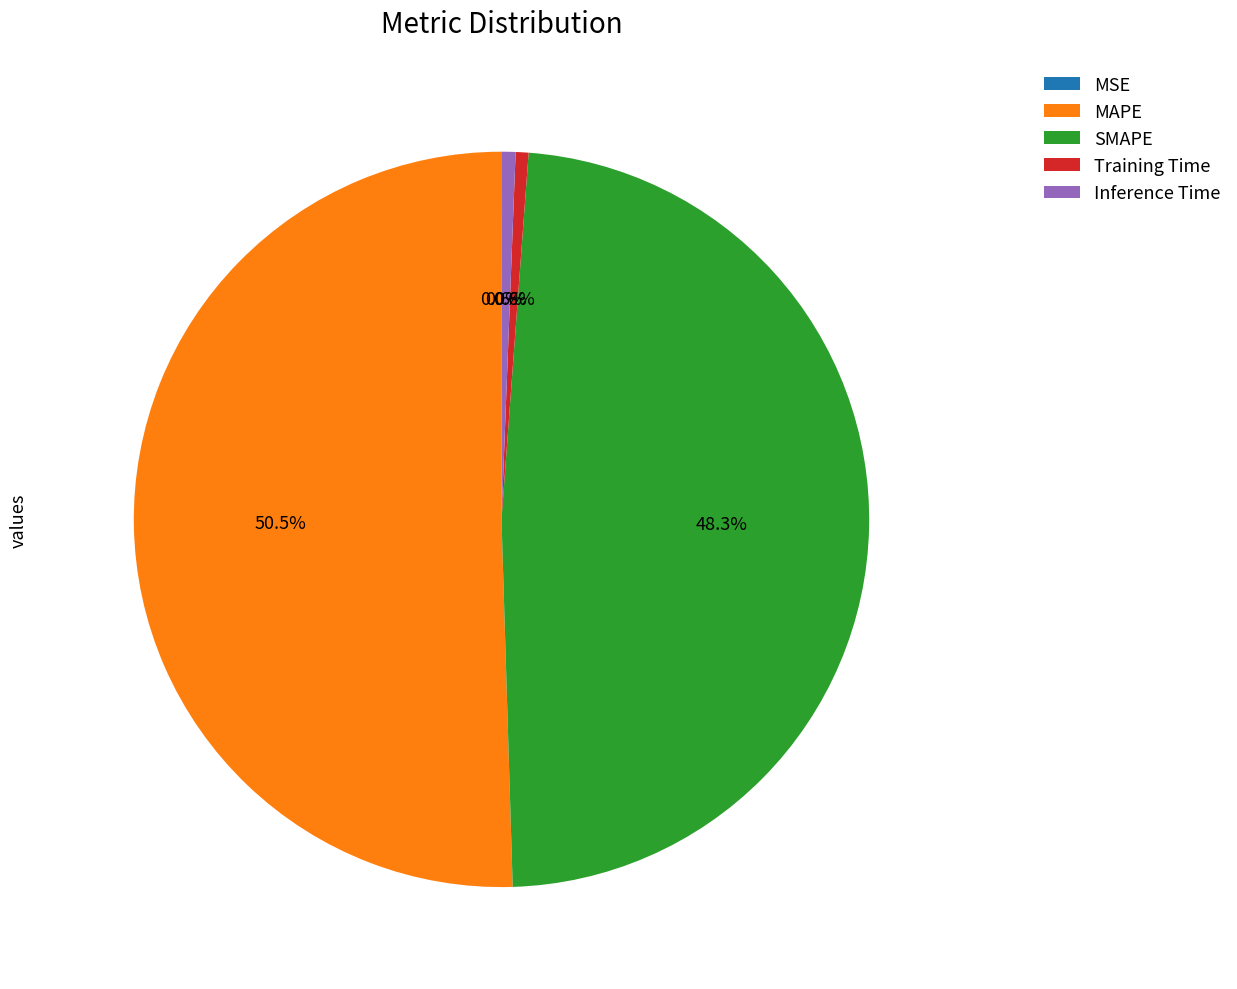

Is it true that SMAPE is 38% of the pie?

False